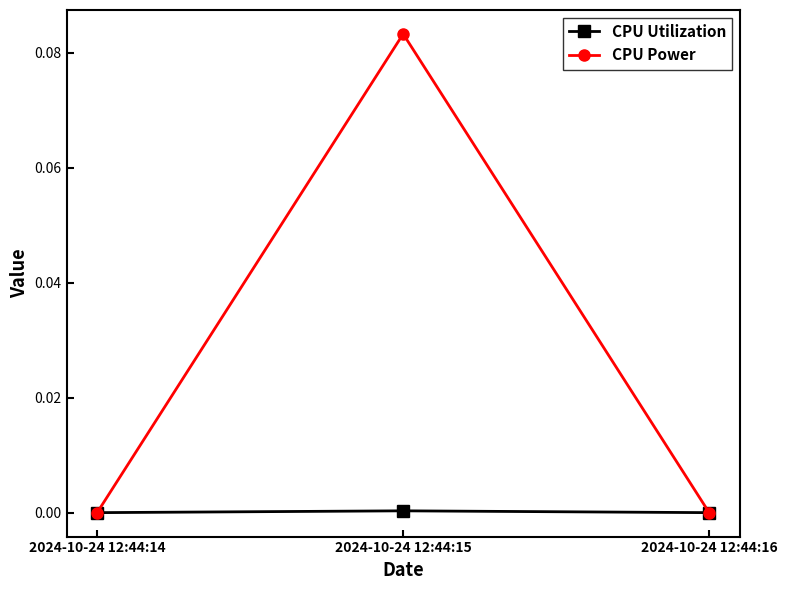

List the series in order of their overall mean, lowest first.

CPU Utilization, CPU Power